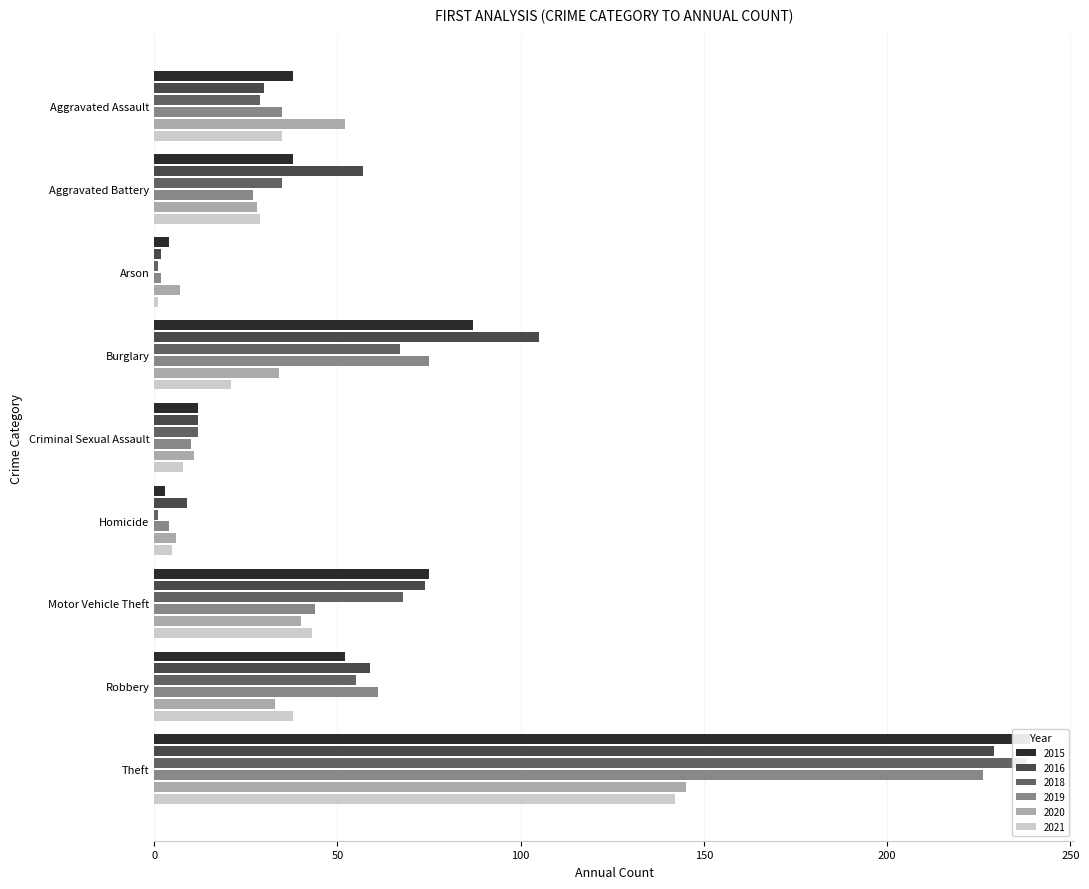

What is the total value across all series at Motor Vehicle Theft?

344